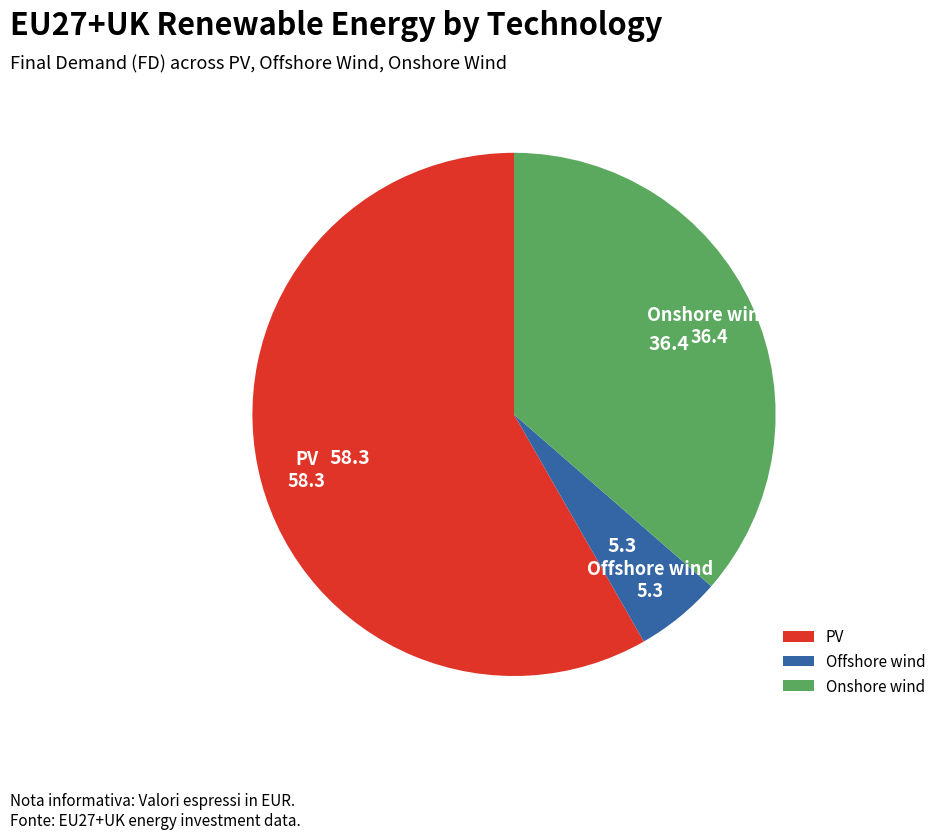

Do Offshore wind and PV together represent more than half of the pie?

Yes